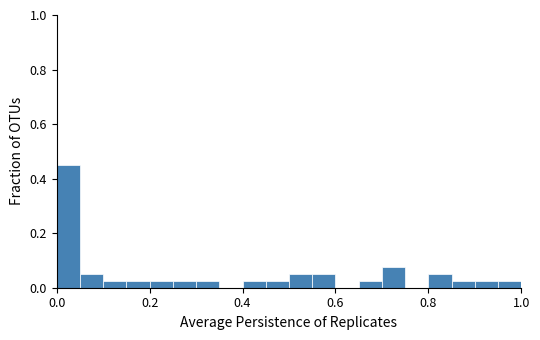

Read against the x-axis, roughly where is the centre of the tallest bar?

0.02